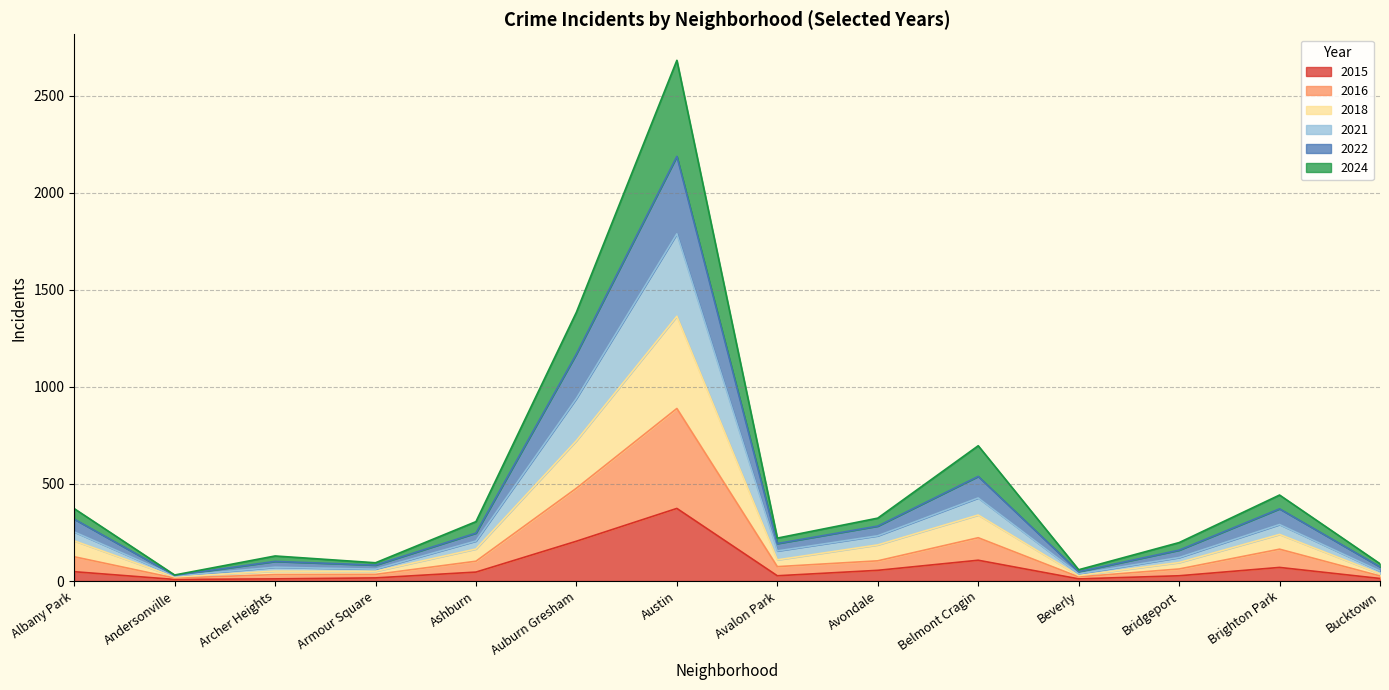

What is the label of the 3rd point from the left?

Archer Heights